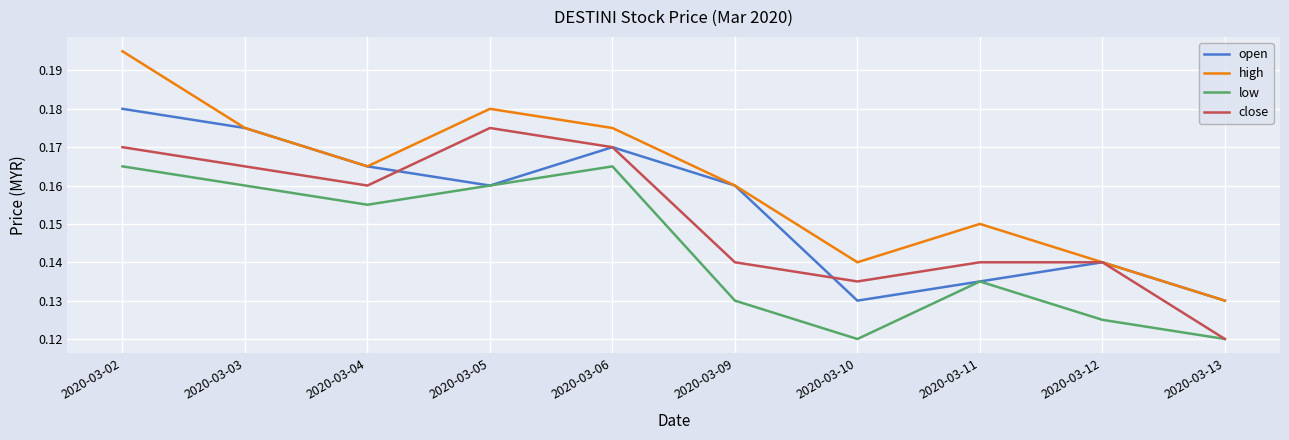

Which label corresponds to the largest value in the chart?

2020-03-02